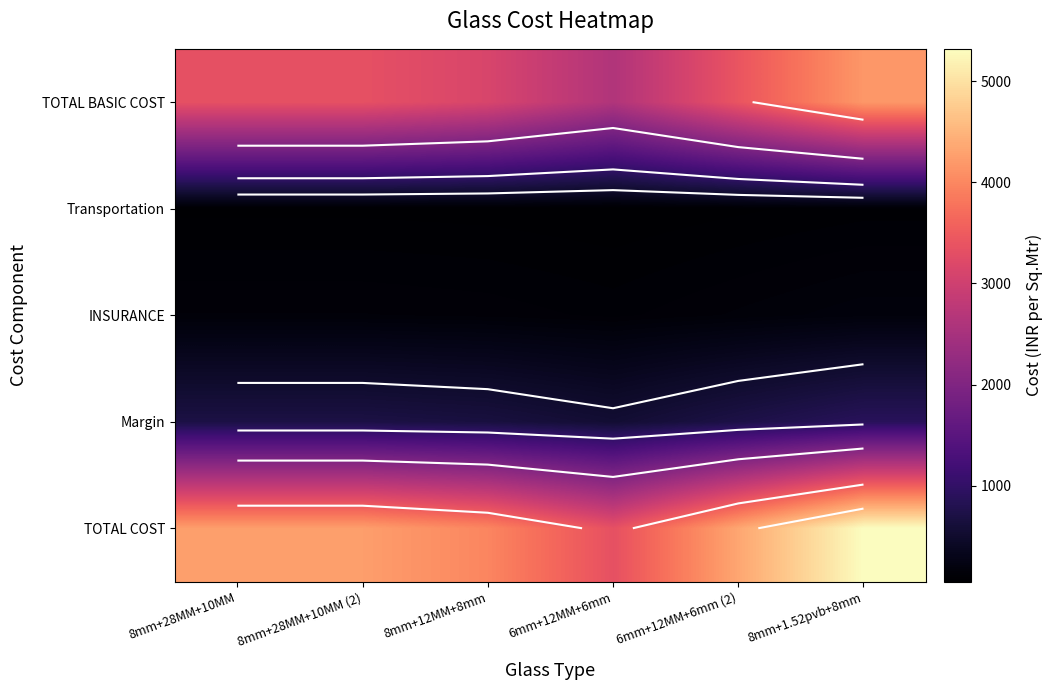

What is the total value across all series at 8mm+12MM+8mm?

7966.2